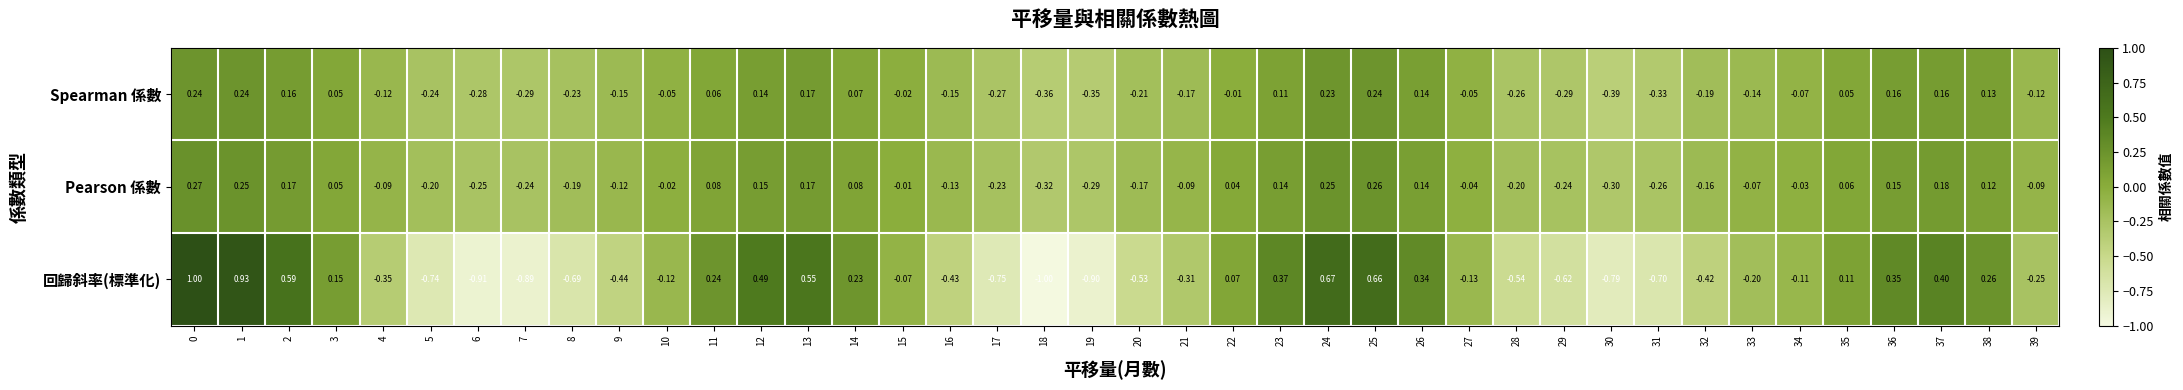

Is the value of 回歸斜率(標準化) at 5 greater than the value of Spearman 係數 at 29?

No